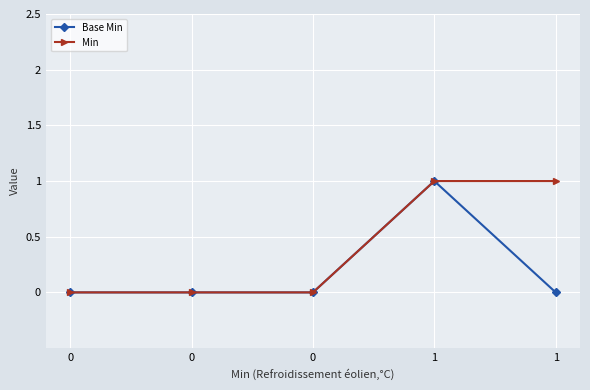

How many series are shown in this chart?

2